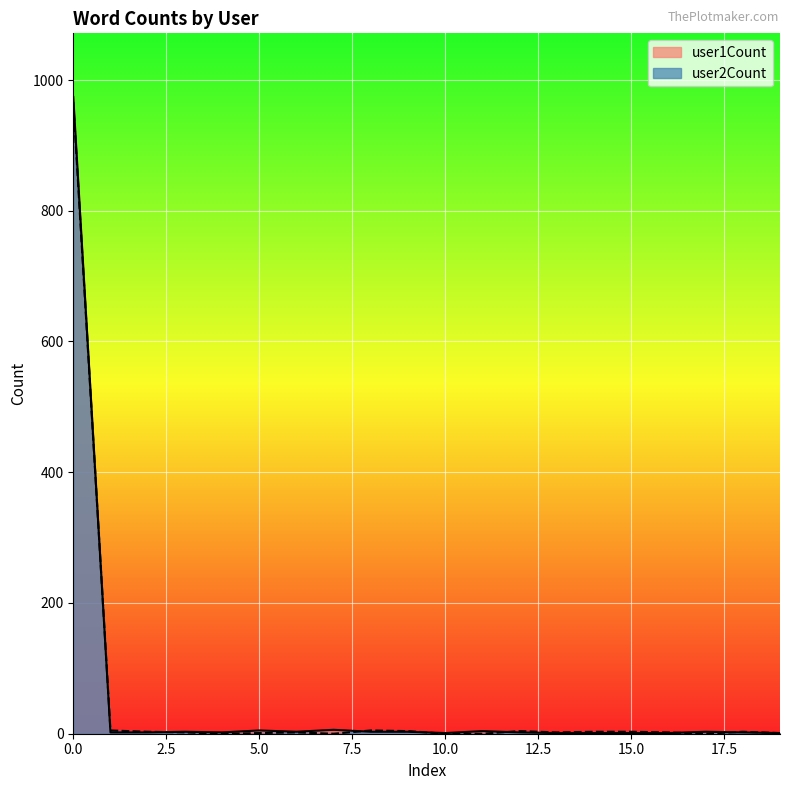

Reading left to right, what are all the values shown in this chart?

user1Count: 974	2	2	3	2	5	3	6	3	3	1	4	2	1	1	1	1	3	2	1
user2Count: 966	5	3	2	0	1	2	0	5	4	0	0	4	2	3	3	2	0	3	1